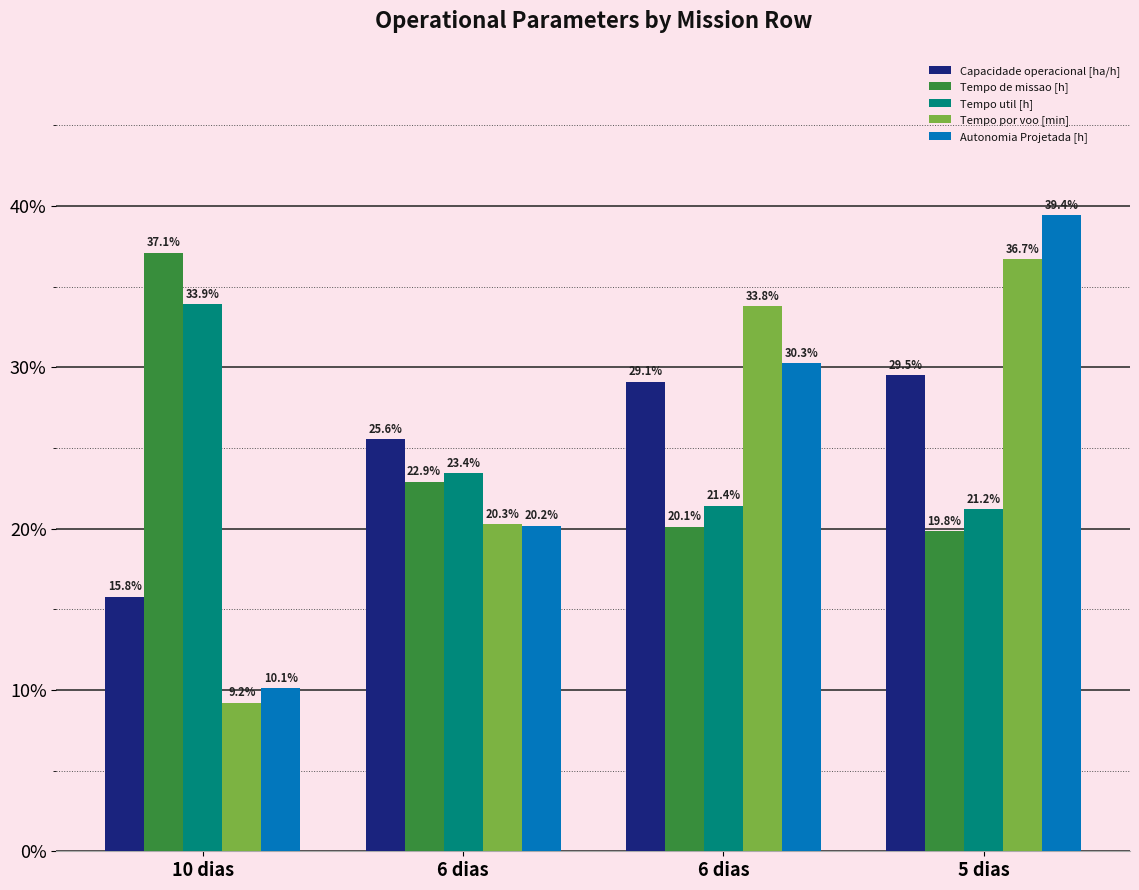

What is the maximum value shown in the chart?

0.4